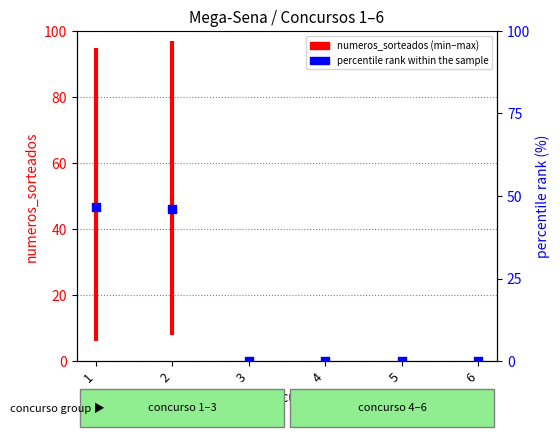

Which has a higher value, 3 or 6?

3